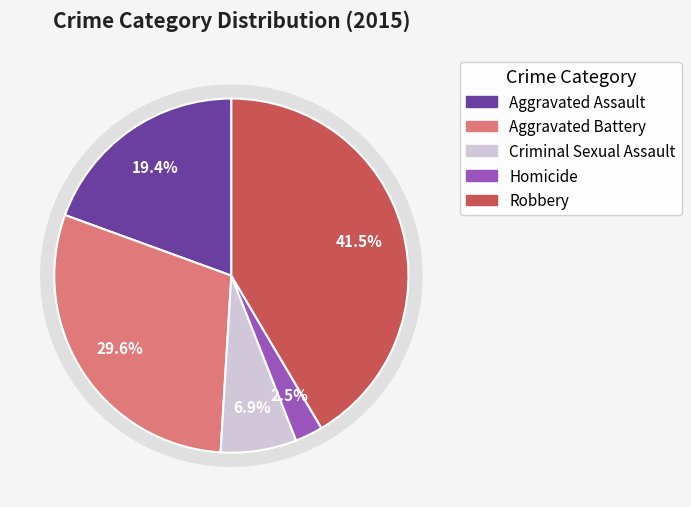

Count the number of slices in the pie.

5